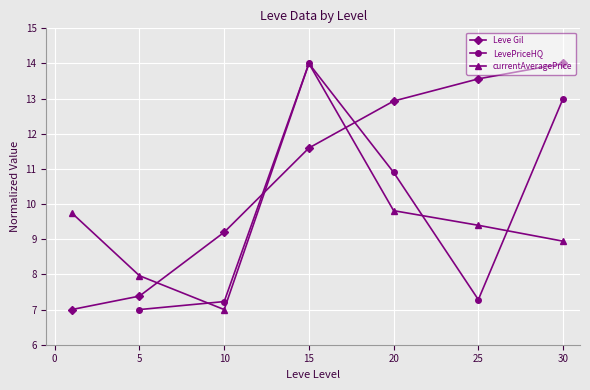

Which series ends up on top after the final intersection of Leve Gil and currentAveragePrice?

Leve Gil